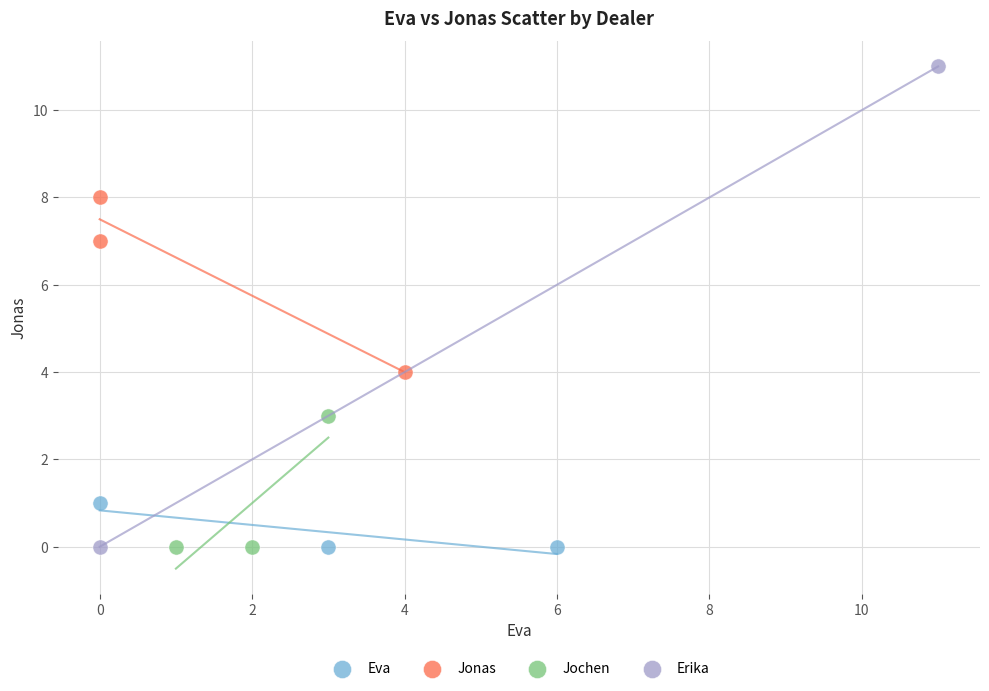

What are all the series names shown in the legend?

Eva, Jonas, Jochen, Erika